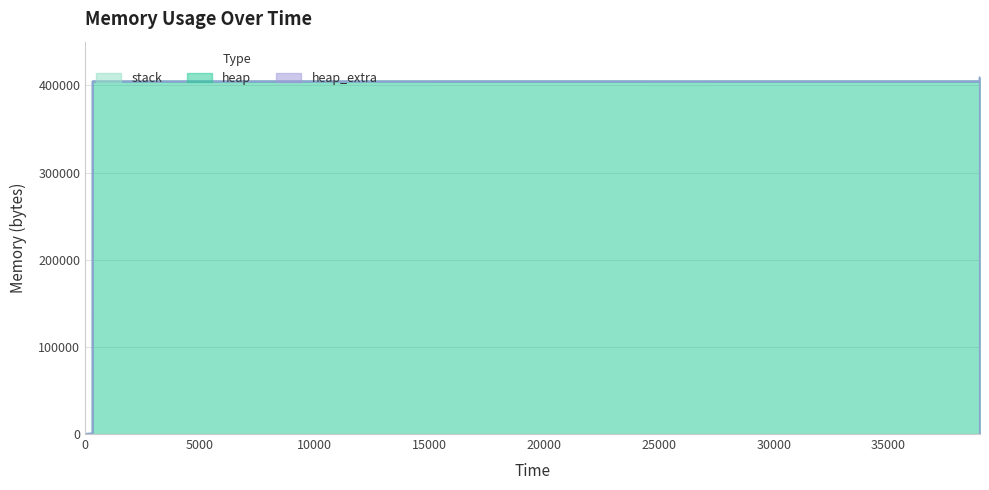

True or false: stack and heap_extra cross at least once.

False